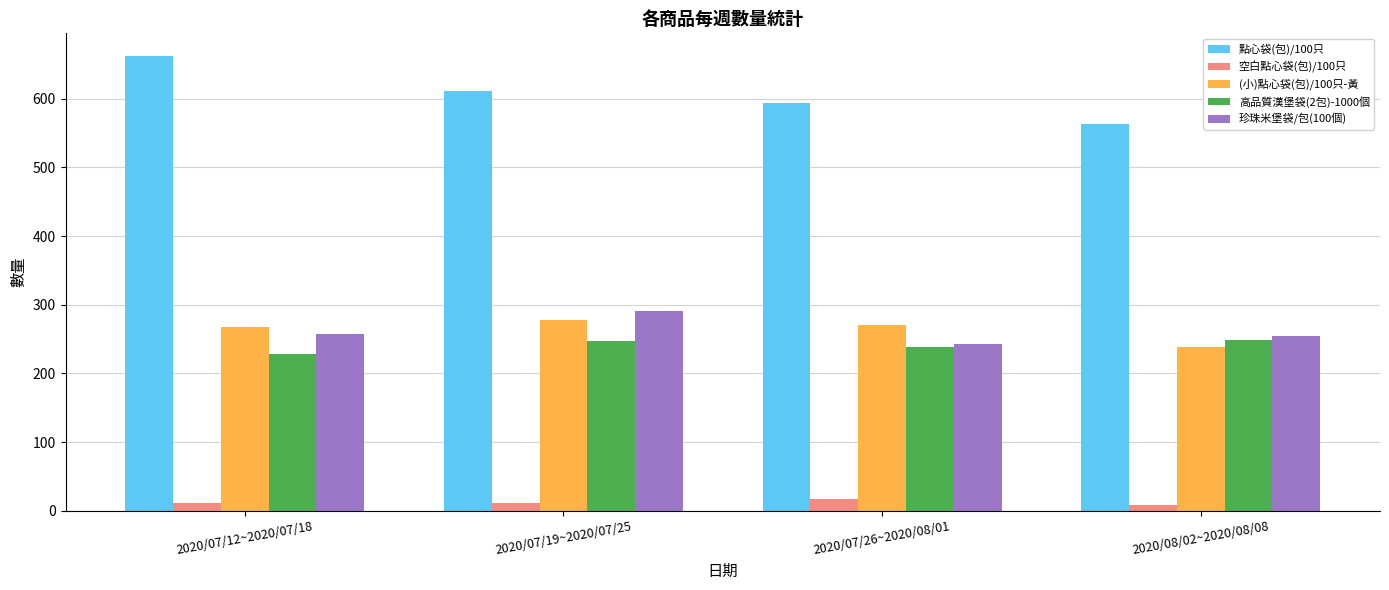

How many values in the 點心袋(包)/100只 series are below 611?

2